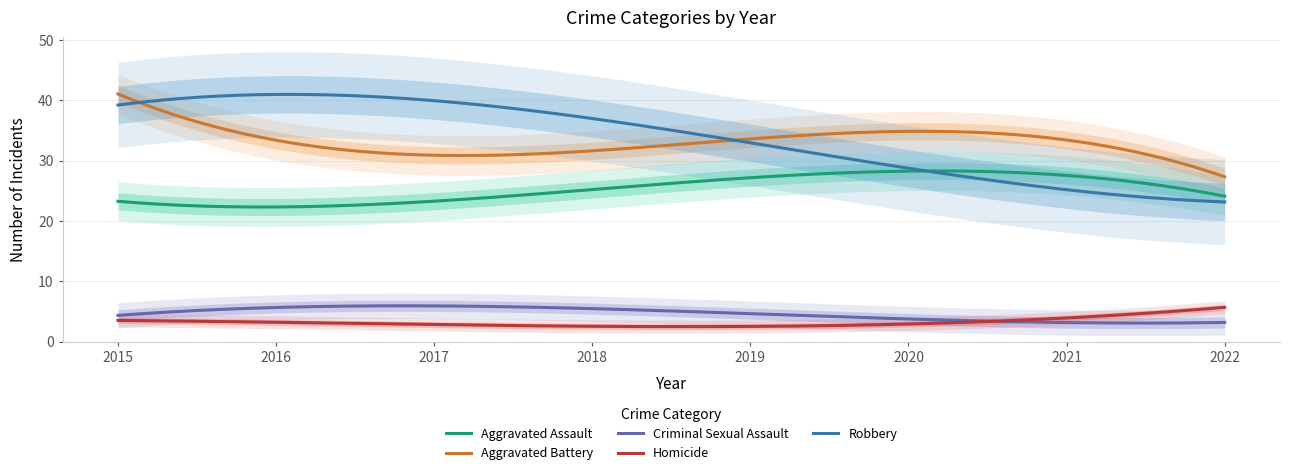

What is the approximate value of Homicide at 2021?

3